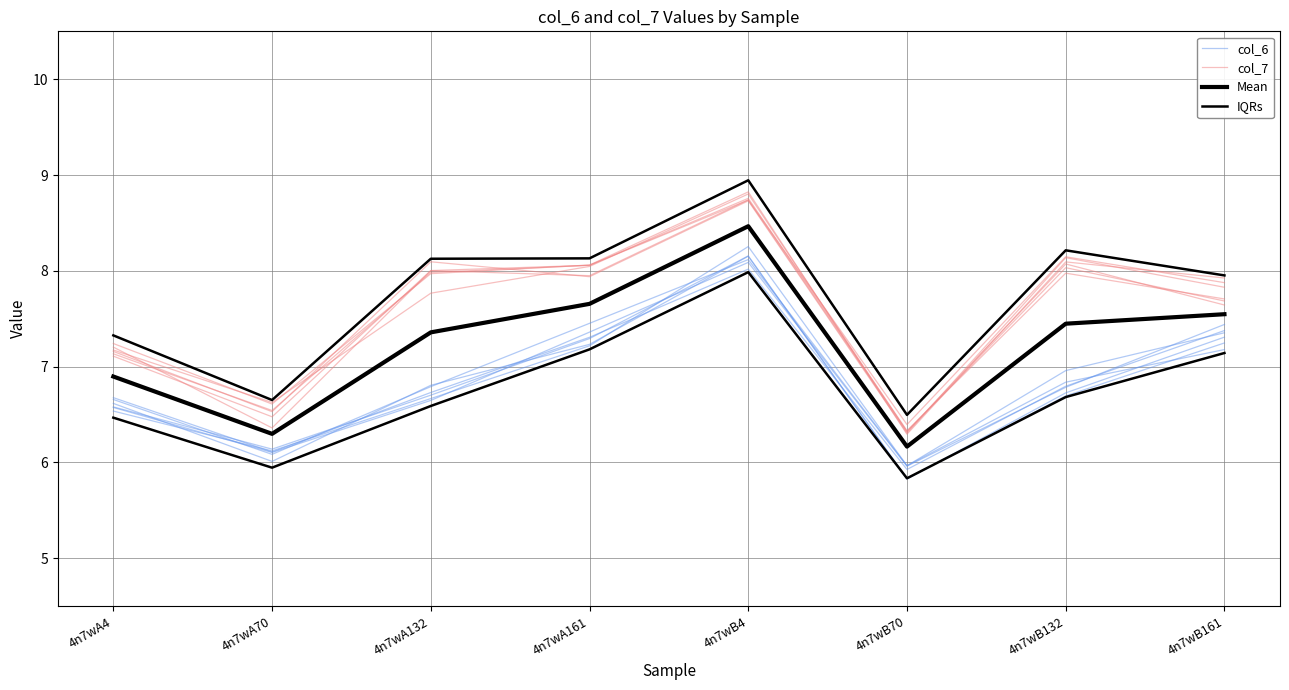

Reading left to right, transcribe all the data shown in this chart.

col_6: 4n7wA4=6.7	4n7wA70=6.1	4n7wA132=6.8	4n7wA161=7.5	4n7wB4=8.1	4n7wB70=6.0	4n7wB132=7.0	4n7wB161=7.4
col_7: 4n7wA4=7.2	4n7wA70=6.4	4n7wA132=8.0	4n7wA161=7.9	4n7wB4=8.7	4n7wB70=6.4	4n7wB132=8.1	4n7wB161=7.9
Mean: 4n7wA4=6.9	4n7wA70=6.3	4n7wA132=7.4	4n7wA161=7.7	4n7wB4=8.5	4n7wB70=6.2	4n7wB132=7.4	4n7wB161=7.5
IQRs: 4n7wA4=7.3	4n7wA70=6.7	4n7wA132=8.1	4n7wA161=8.1	4n7wB4=8.9	4n7wB70=6.5	4n7wB132=8.2	4n7wB161=8.0